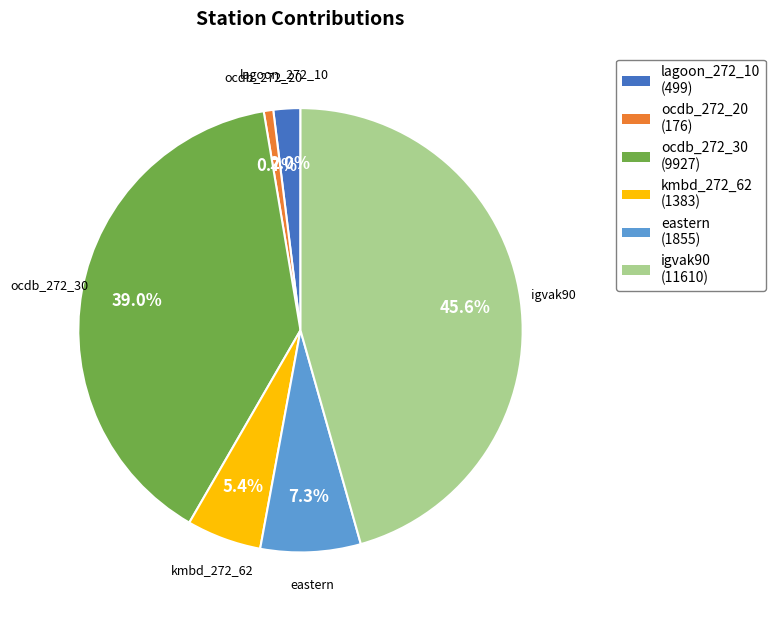

Does any single category account for the majority?

No